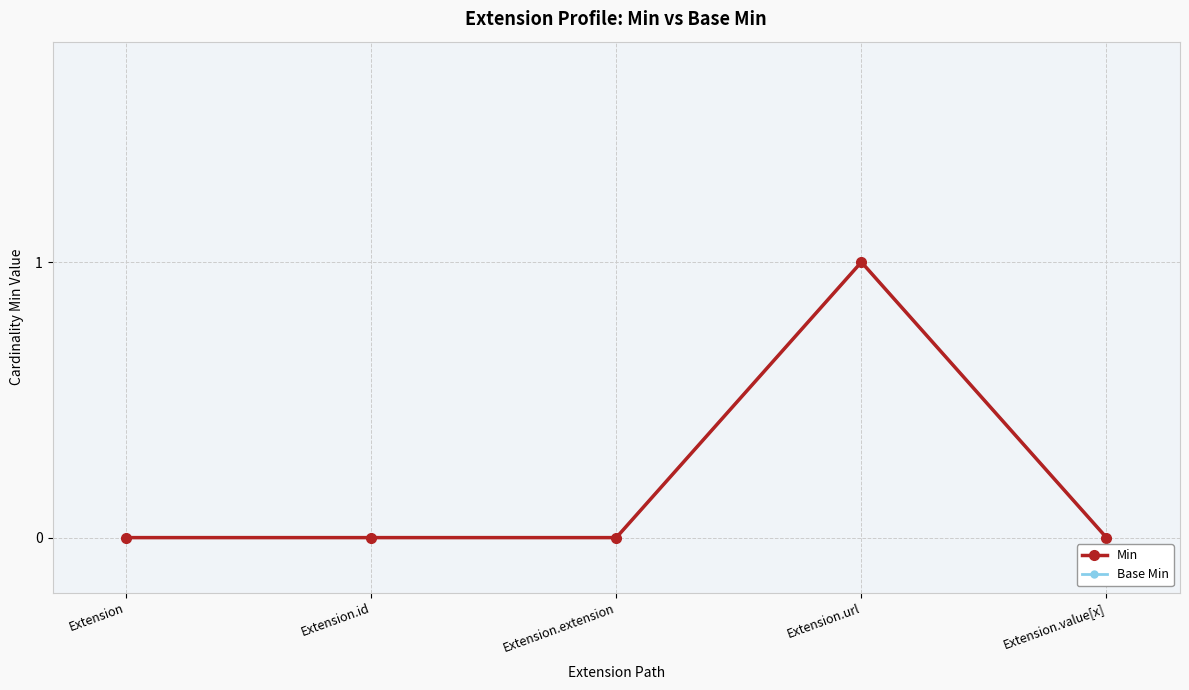

Does the chart have visible grid lines?

Yes